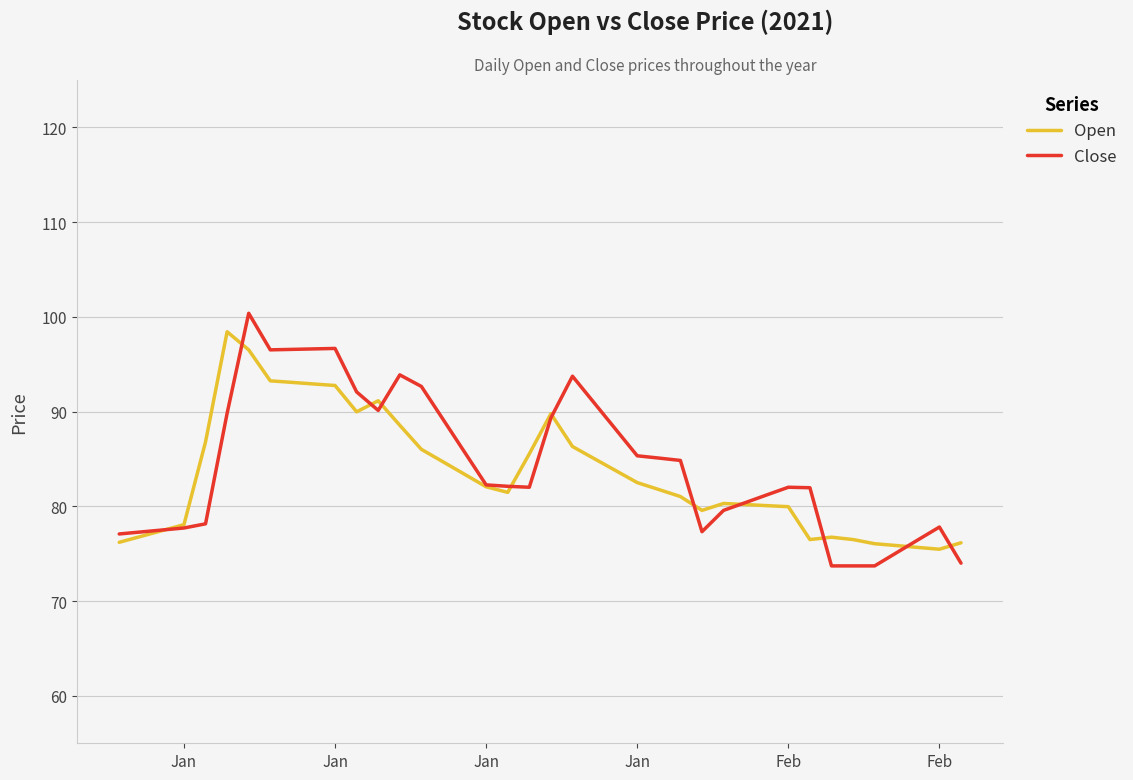

Which series has the widest spread of values?

Close